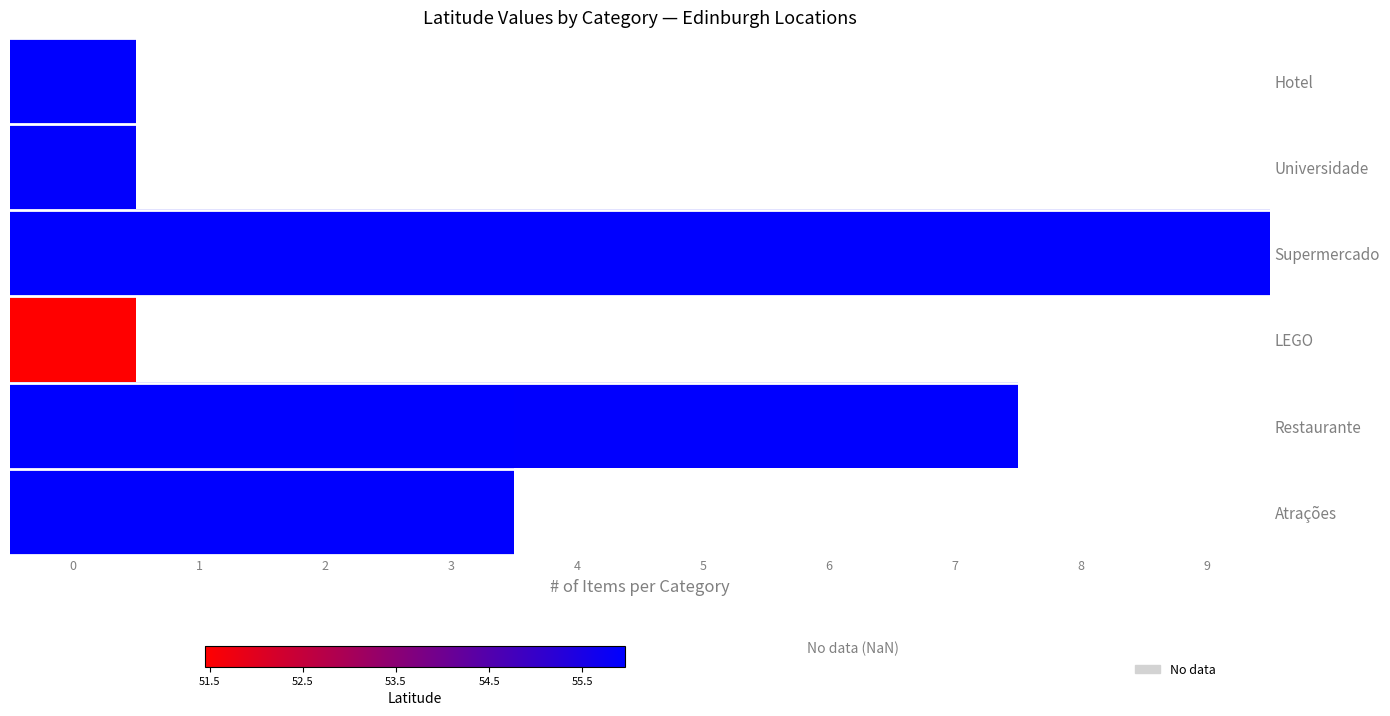

At how many categories does at least one series exceed 54?

10